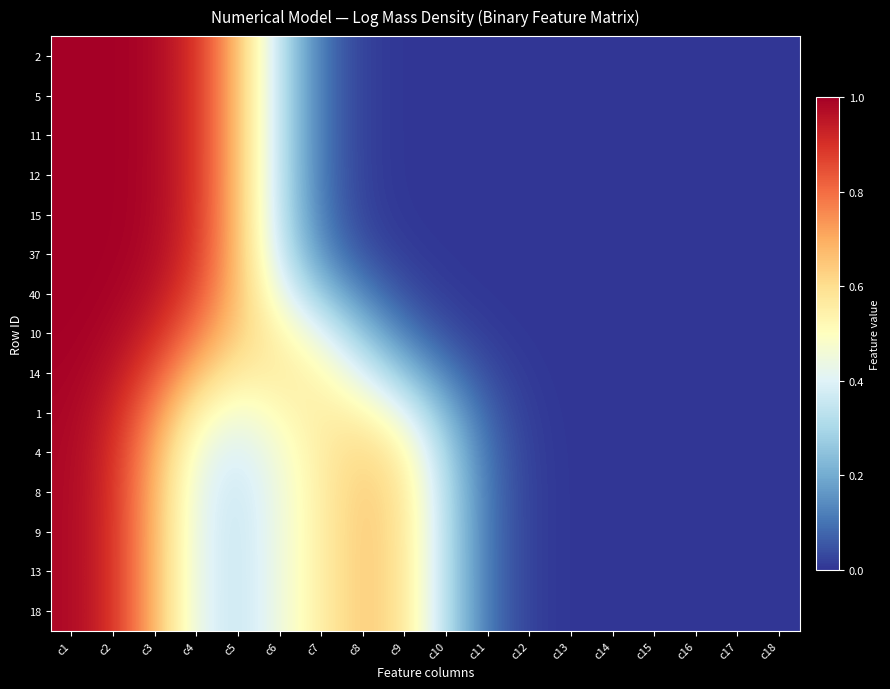

Reading left to right, transcribe all the data shown in this chart.

2: c1=1.0	c2=1.0	c3=1.0	c4=0.9	c5=0.7	c6=0.3	c7=0.1	c8=0.0	c9=0.0	c10=0.0	c11=0.0	c12=0.0	c13=0.0	c14=0.0	c15=0.0	c16=0.0	c17=0.0	c18=0.0
5: c1=1.0	c2=1.0	c3=1.0	c4=0.9	c5=0.7	c6=0.3	c7=0.1	c8=0.0	c9=0.0	c10=0.0	c11=0.0	c12=0.0	c13=0.0	c14=0.0	c15=0.0	c16=0.0	c17=0.0	c18=0.0
11: c1=1.0	c2=1.0	c3=1.0	c4=0.9	c5=0.7	c6=0.3	c7=0.1	c8=0.0	c9=0.0	c10=0.0	c11=0.0	c12=0.0	c13=0.0	c14=0.0	c15=0.0	c16=0.0	c17=0.0	c18=0.0
12: c1=1.0	c2=1.0	c3=1.0	c4=0.9	c5=0.7	c6=0.3	c7=0.1	c8=0.0	c9=0.0	c10=0.0	c11=0.0	c12=0.0	c13=0.0	c14=0.0	c15=0.0	c16=0.0	c17=0.0	c18=0.0
15: c1=1.0	c2=1.0	c3=1.0	c4=0.9	c5=0.7	c6=0.3	c7=0.1	c8=0.0	c9=0.0	c10=0.0	c11=0.0	c12=0.0	c13=0.0	c14=0.0	c15=0.0	c16=0.0	c17=0.0	c18=0.0
37: c1=1.0	c2=1.0	c3=1.0	c4=0.9	c5=0.7	c6=0.4	c7=0.1	c8=0.0	c9=0.0	c10=0.0	c11=0.0	c12=0.0	c13=0.0	c14=0.0	c15=0.0	c16=0.0	c17=0.0	c18=0.0
40: c1=1.0	c2=1.0	c3=1.0	c4=0.8	c5=0.7	c6=0.4	c7=0.3	c8=0.1	c9=0.0	c10=0.0	c11=0.0	c12=0.0	c13=0.0	c14=0.0	c15=0.0	c16=0.0	c17=0.0	c18=0.0
10: c1=1.0	c2=1.0	c3=0.9	c4=0.8	c5=0.6	c6=0.5	c7=0.4	c8=0.3	c9=0.1	c10=0.0	c11=0.0	c12=0.0	c13=0.0	c14=0.0	c15=0.0	c16=0.0	c17=0.0	c18=0.0
14: c1=1.0	c2=1.0	c3=0.8	c4=0.7	c5=0.6	c6=0.6	c7=0.5	c8=0.4	c9=0.2	c10=0.1	c11=0.0	c12=0.0	c13=0.0	c14=0.0	c15=0.0	c16=0.0	c17=0.0	c18=0.0
1: c1=1.0	c2=0.9	c3=0.8	c4=0.5	c5=0.5	c6=0.5	c7=0.6	c8=0.5	c9=0.4	c10=0.2	c11=0.1	c12=0.0	c13=0.0	c14=0.0	c15=0.0	c16=0.0	c17=0.0	c18=0.0
4: c1=1.0	c2=0.9	c3=0.7	c4=0.5	c5=0.4	c6=0.5	c7=0.6	c8=0.6	c9=0.5	c10=0.3	c11=0.1	c12=0.0	c13=0.0	c14=0.0	c15=0.0	c16=0.0	c17=0.0	c18=0.0
8: c1=1.0	c2=0.9	c3=0.7	c4=0.4	c5=0.4	c6=0.4	c7=0.6	c8=0.6	c9=0.6	c10=0.3	c11=0.1	c12=0.0	c13=0.0	c14=0.0	c15=0.0	c16=0.0	c17=0.0	c18=0.0
9: c1=1.0	c2=0.9	c3=0.7	c4=0.4	c5=0.4	c6=0.4	c7=0.6	c8=0.6	c9=0.6	c10=0.3	c11=0.1	c12=0.0	c13=0.0	c14=0.0	c15=0.0	c16=0.0	c17=0.0	c18=0.0
13: c1=1.0	c2=0.9	c3=0.7	c4=0.4	c5=0.3	c6=0.4	c7=0.6	c8=0.7	c9=0.6	c10=0.3	c11=0.1	c12=0.0	c13=0.0	c14=0.0	c15=0.0	c16=0.0	c17=0.0	c18=0.0
18: c1=1.0	c2=0.9	c3=0.7	c4=0.4	c5=0.3	c6=0.4	c7=0.6	c8=0.7	c9=0.6	c10=0.3	c11=0.1	c12=0.0	c13=0.0	c14=0.0	c15=0.0	c16=0.0	c17=0.0	c18=0.0